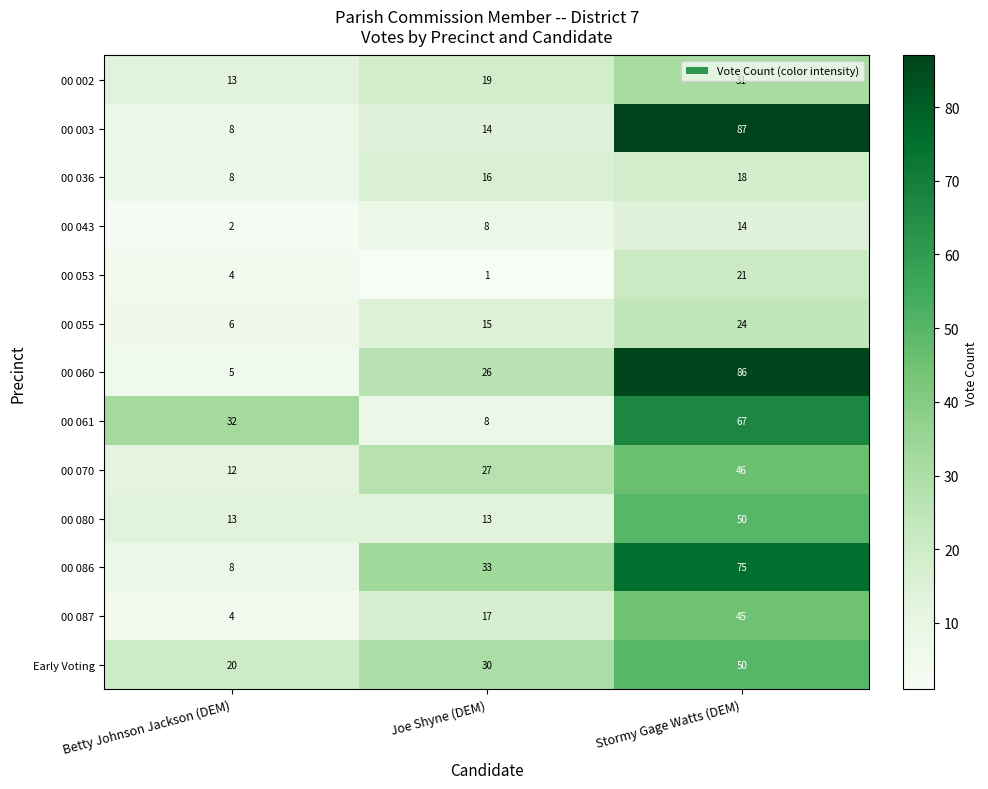

What value does the 00 002 series have at Joe Shyne (DEM)?

19